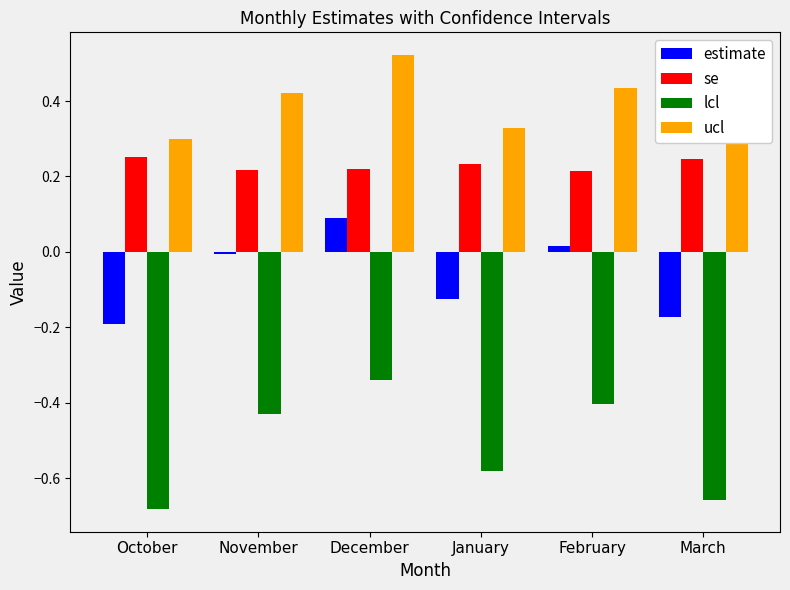

At which category is the sum across all series the highest?

December